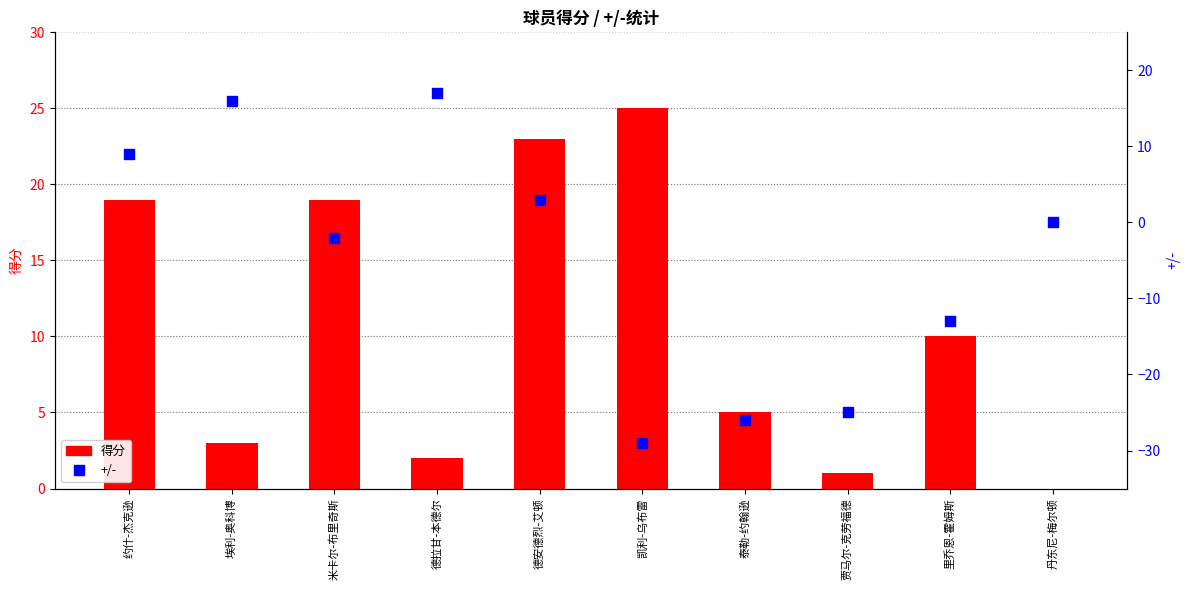

At which category is the sum across all series the highest?

约什-杰克逊